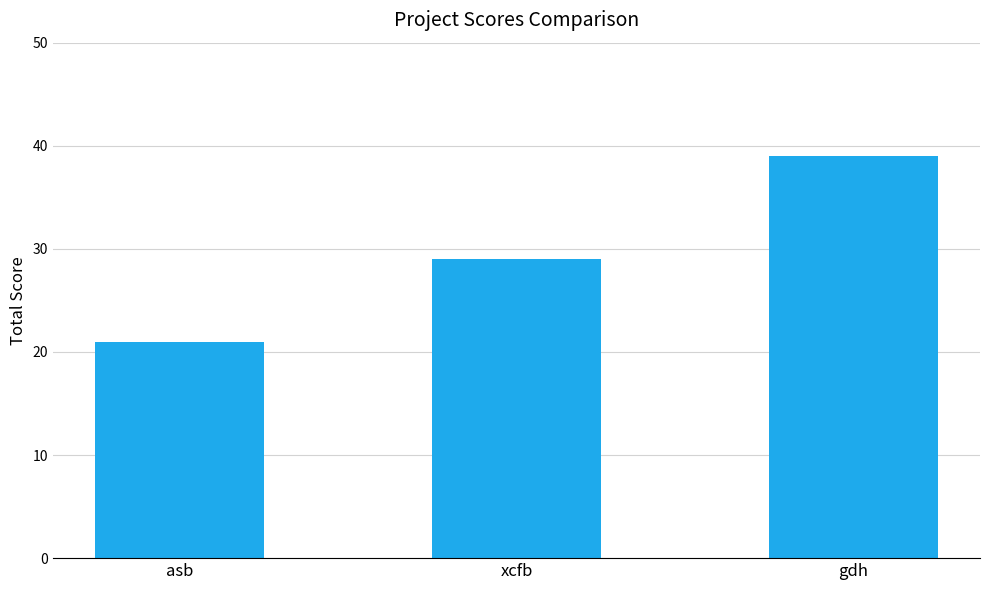

How many distinct data groups are displayed?

1